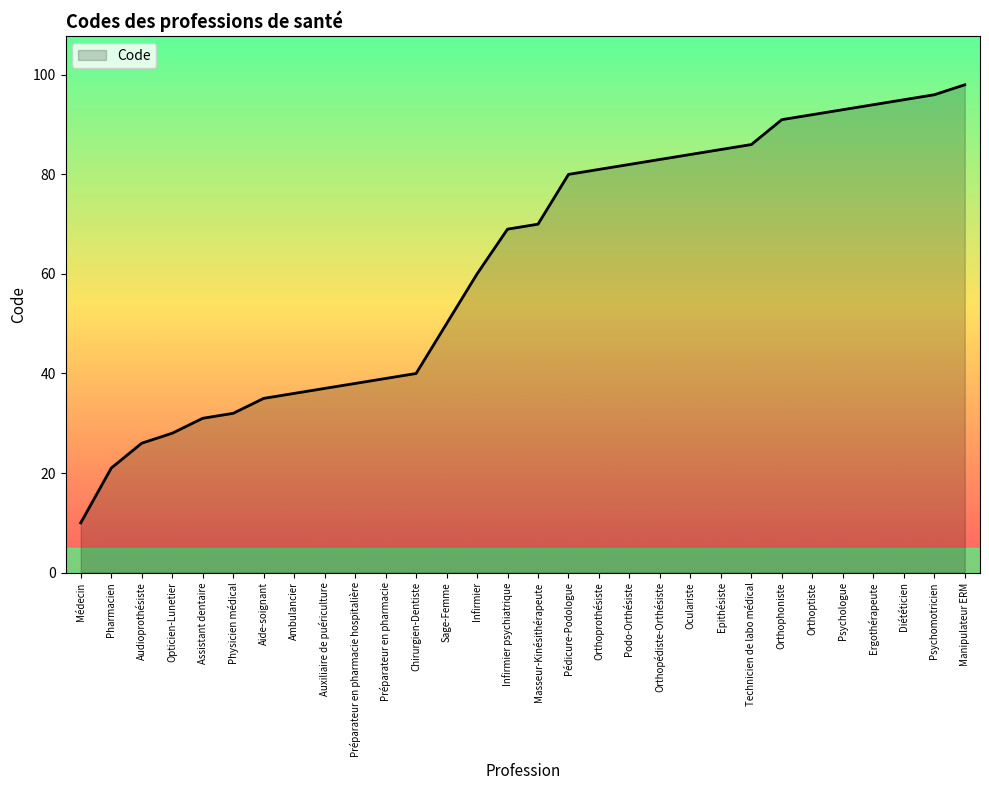

What position from the right is Infirmier psychiatrique?

16